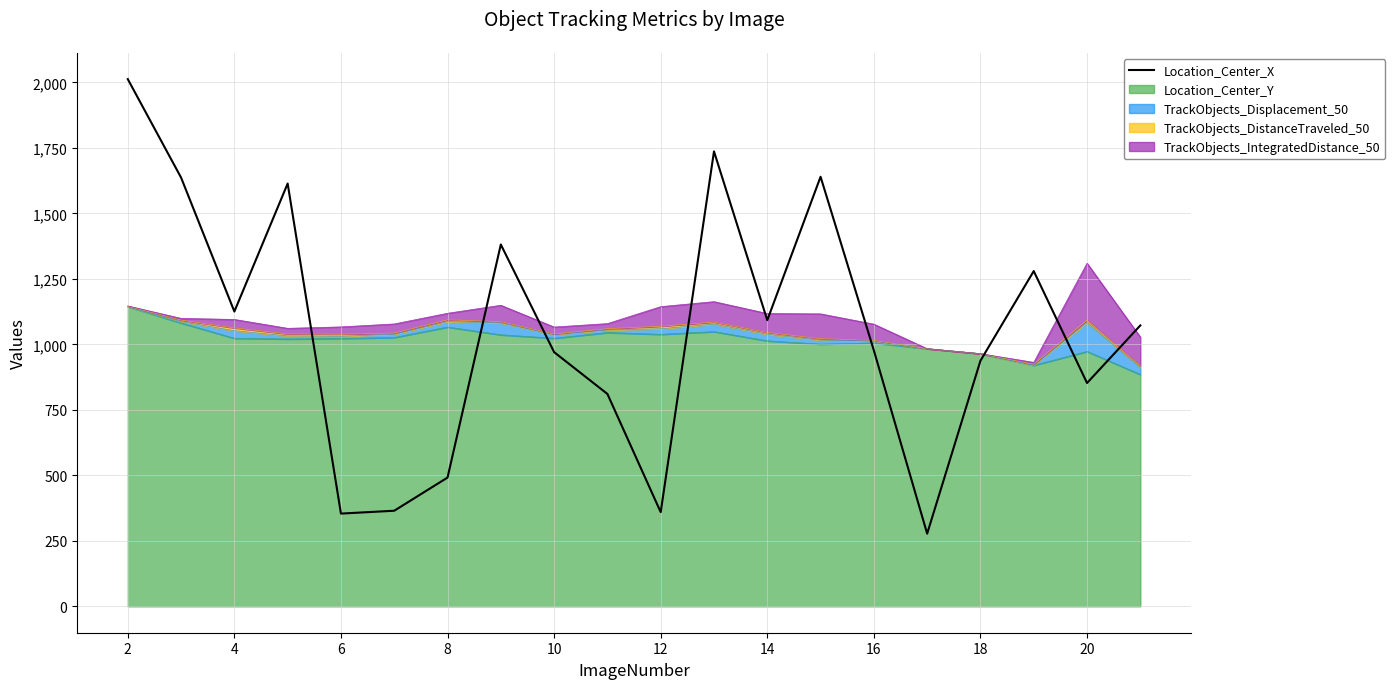

Does the chart display data point markers on the line(s)?

No